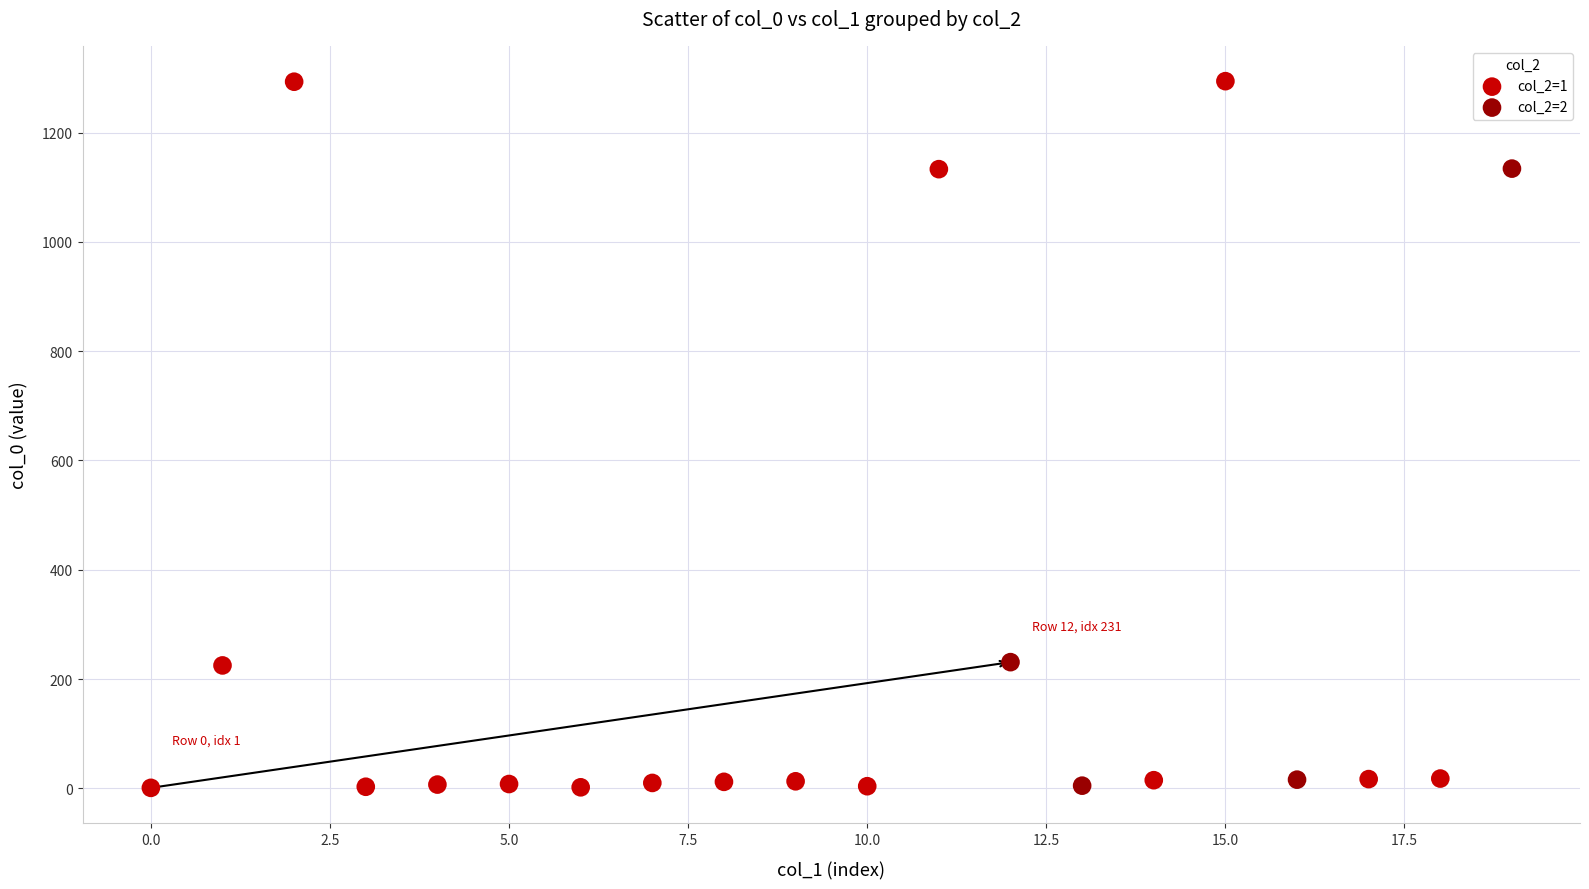

Which series contains the highest Y value?

col_2=1